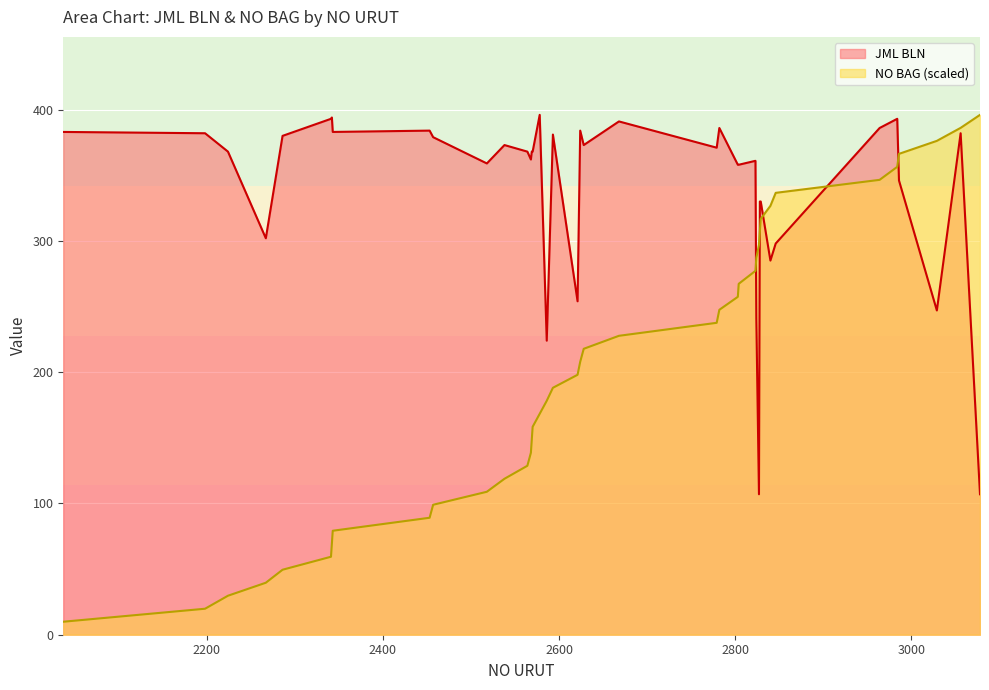

How many categories are shown in the chart?

40